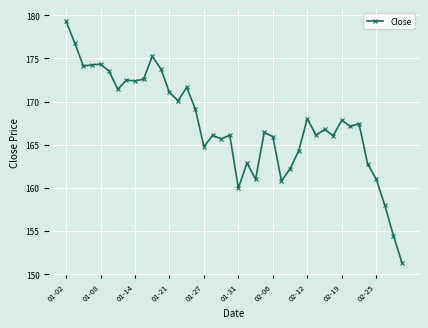

What is the value of the 13th point from the left?

171.1